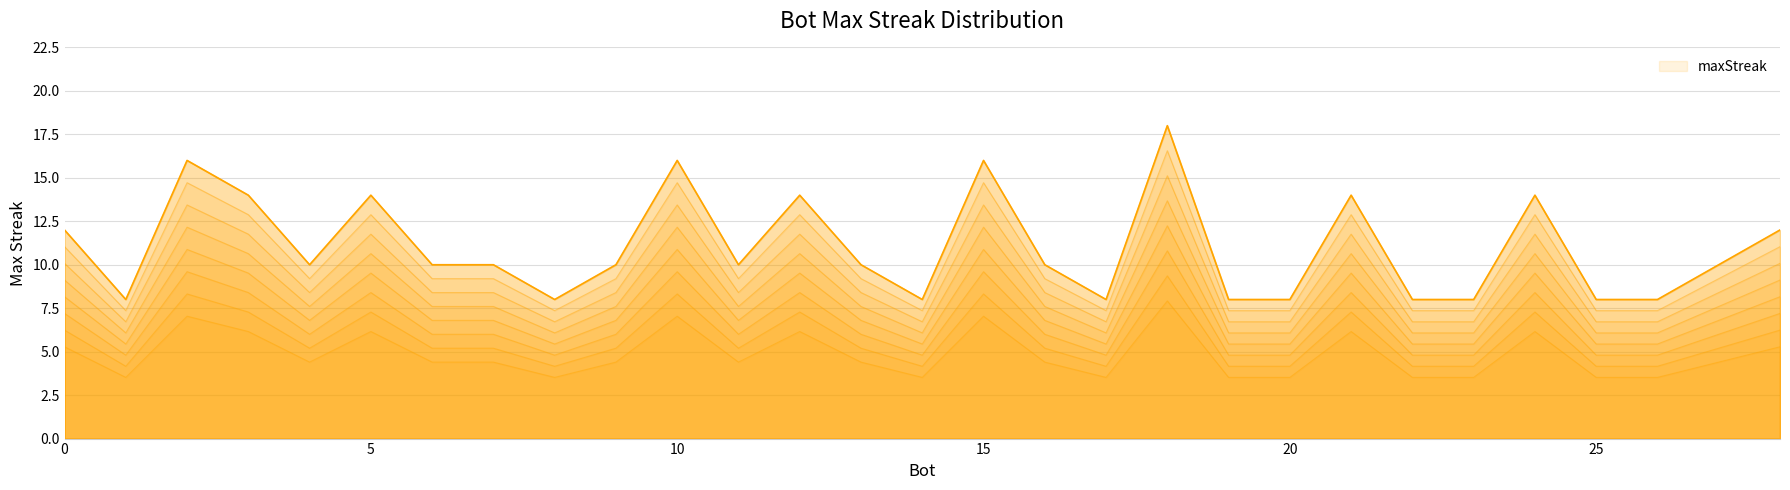

Between 3 and 4, which is larger?

3